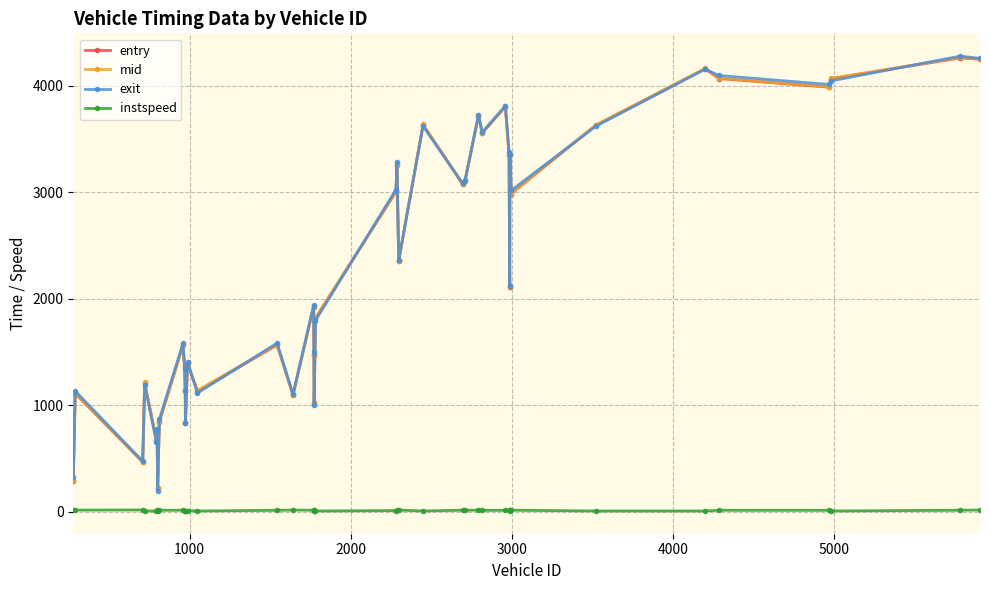

True or false: mid has more than 0 points higher than both neighbors.

True